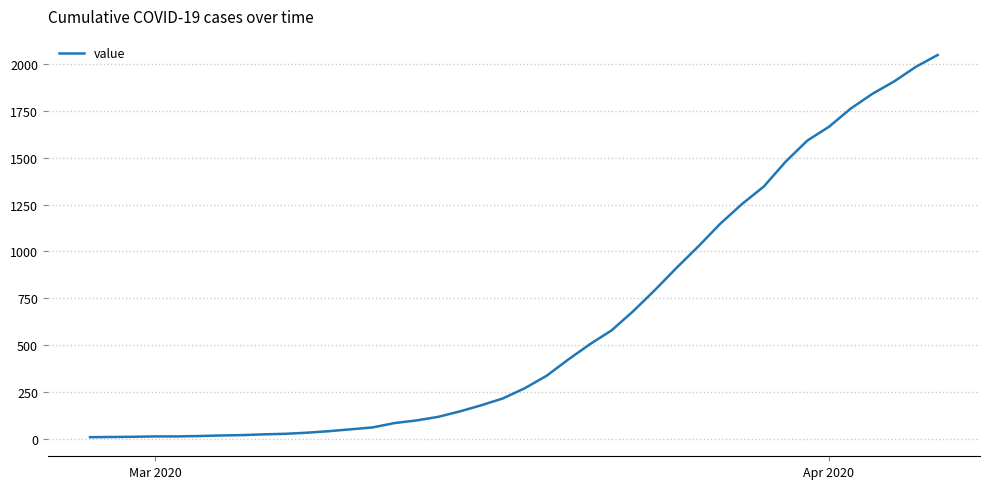

What is the greatest value displayed?

2048